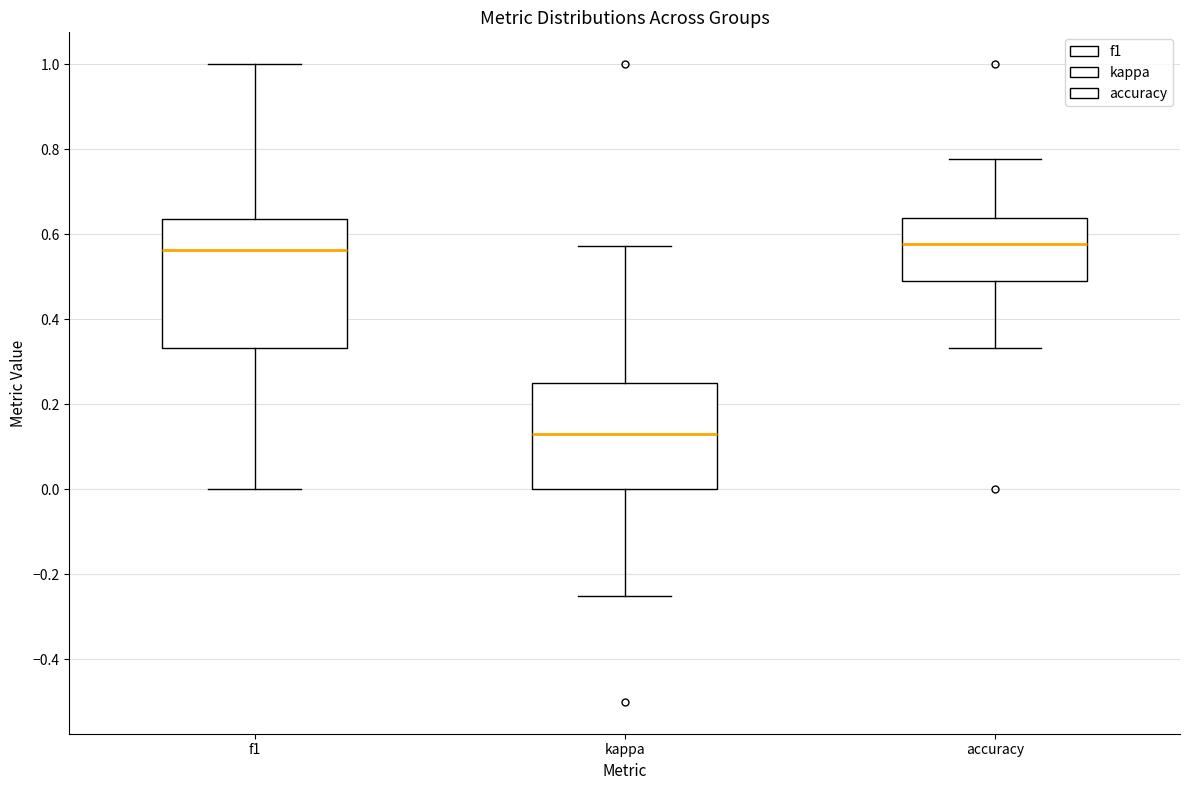

Comparing the boxes themselves (not the whiskers), which one is the tallest?

f1